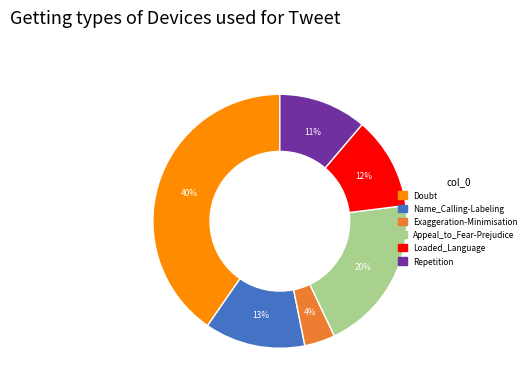

How many segments does this pie chart have?

6